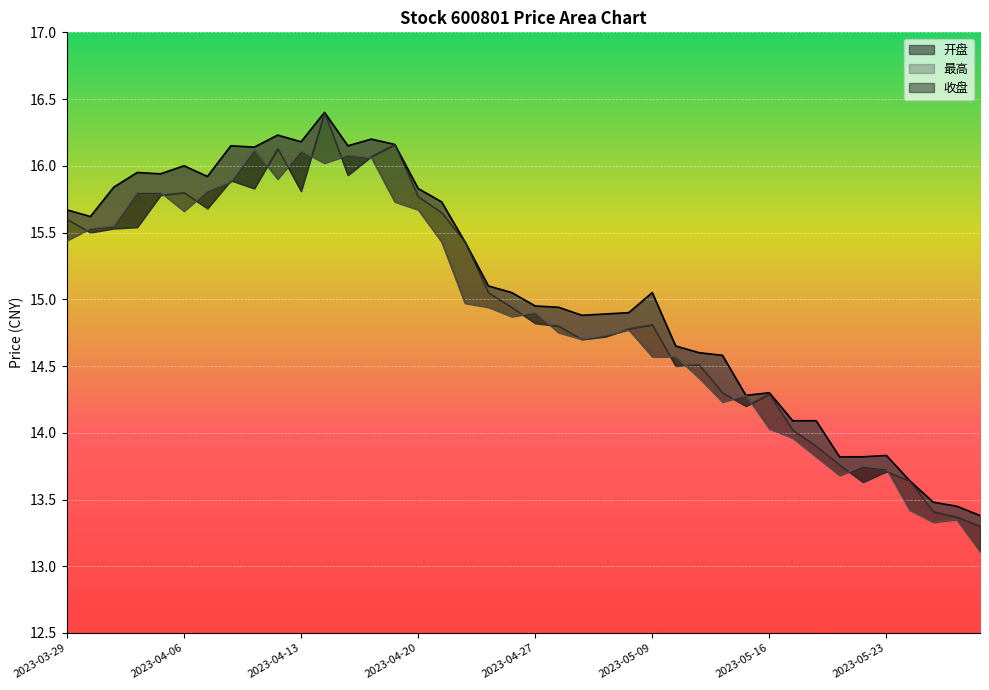

What is the total value across all series at 2023-04-13?

48.1